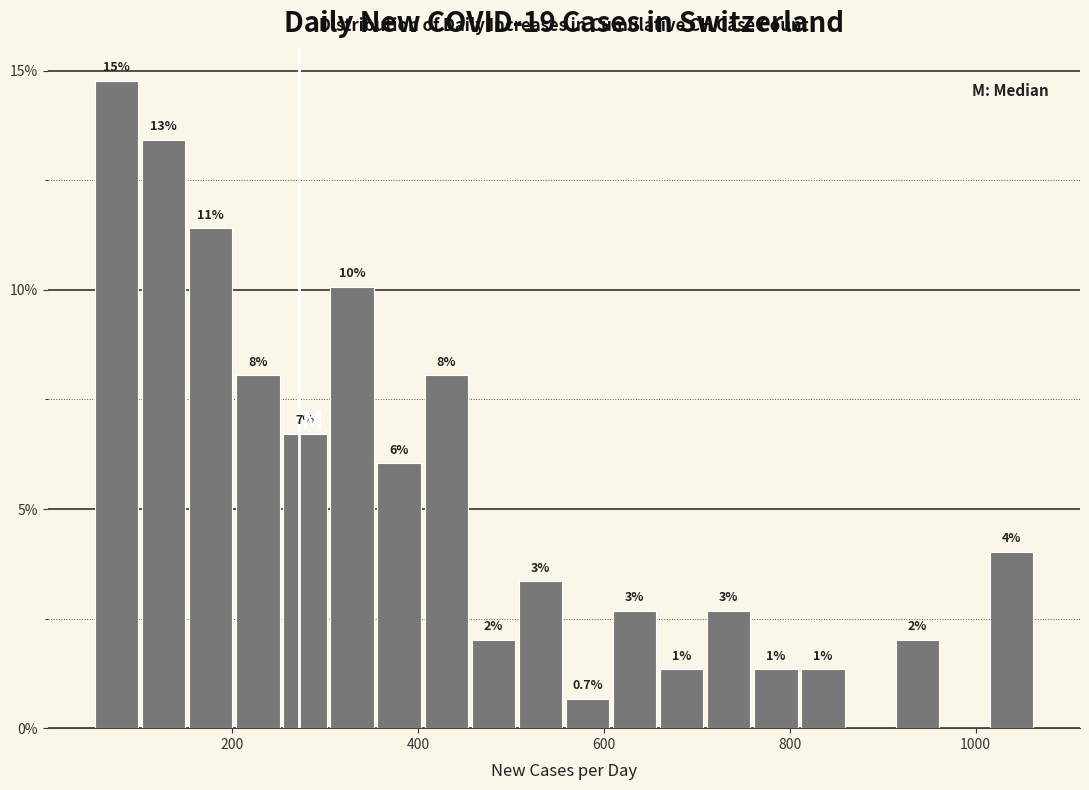

Around what value on the x-axis is the tallest bar? Give the approximate position of its centre, as read against the axis.

80